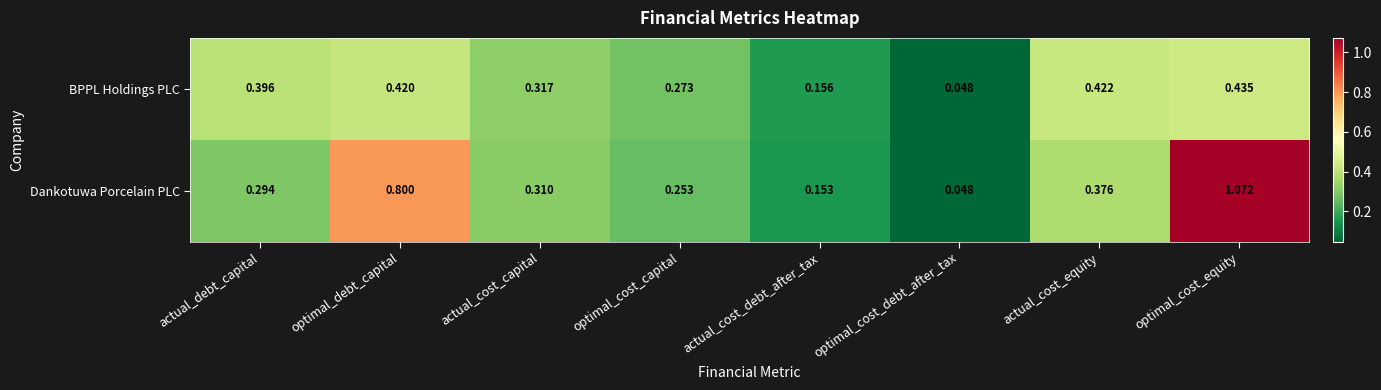

What is the total value across all series at actual_debt_capital?

0.7